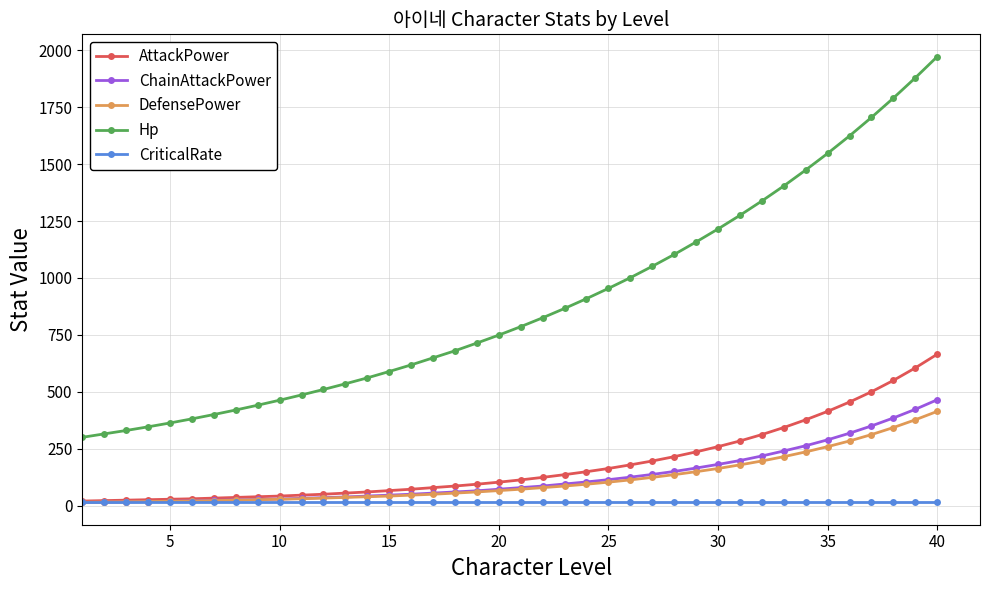

Which series has the widest spread of values?

Hp